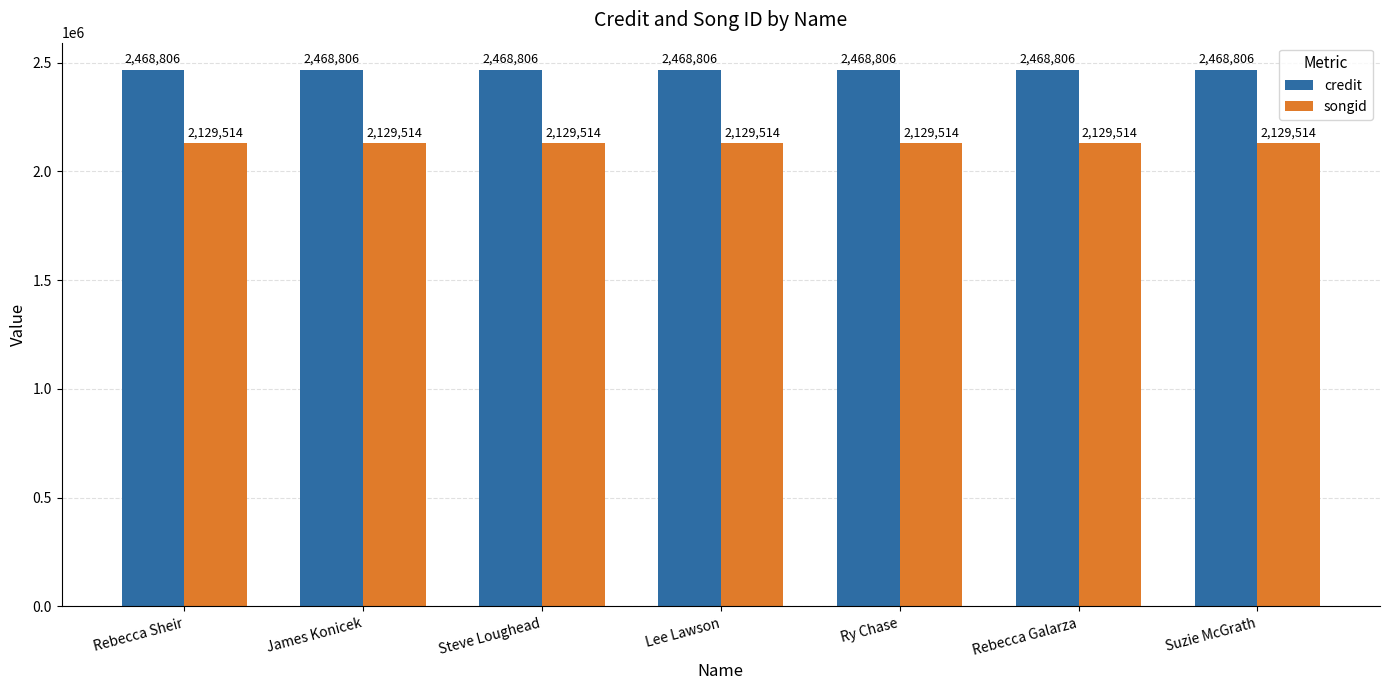

The value of credit at Suzie McGrath is 3683737. True or false?

False